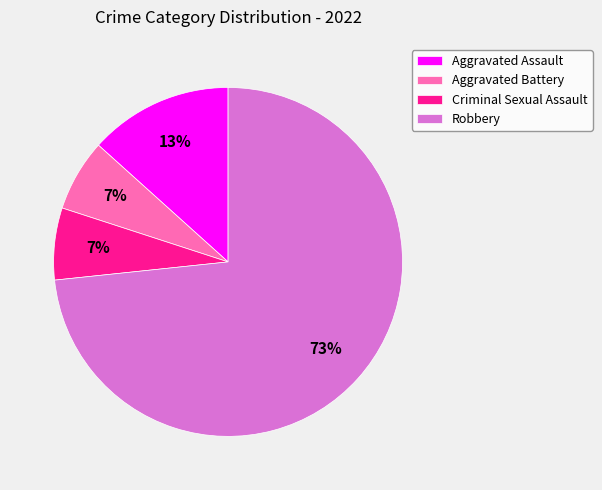

What percentage is the Robbery slice, to the nearest percent?

73%